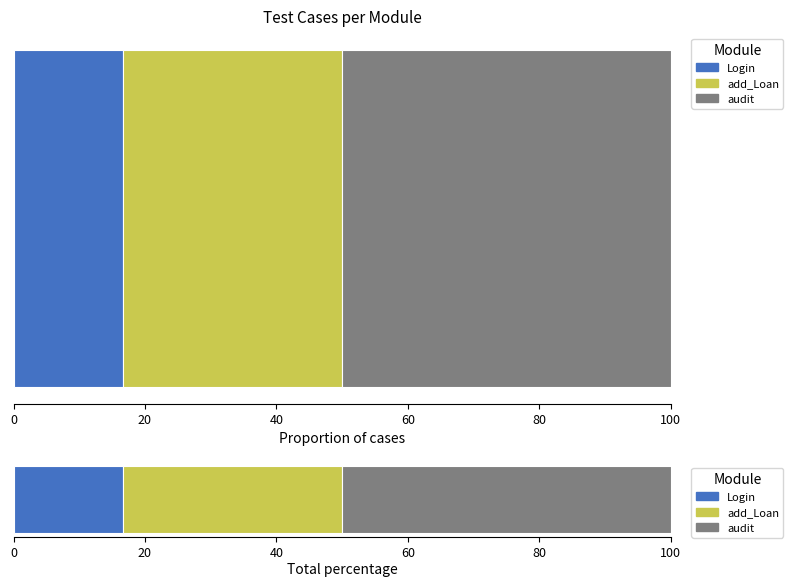

List the labels in order of value, smallest first.

Login, add_Loan, audit